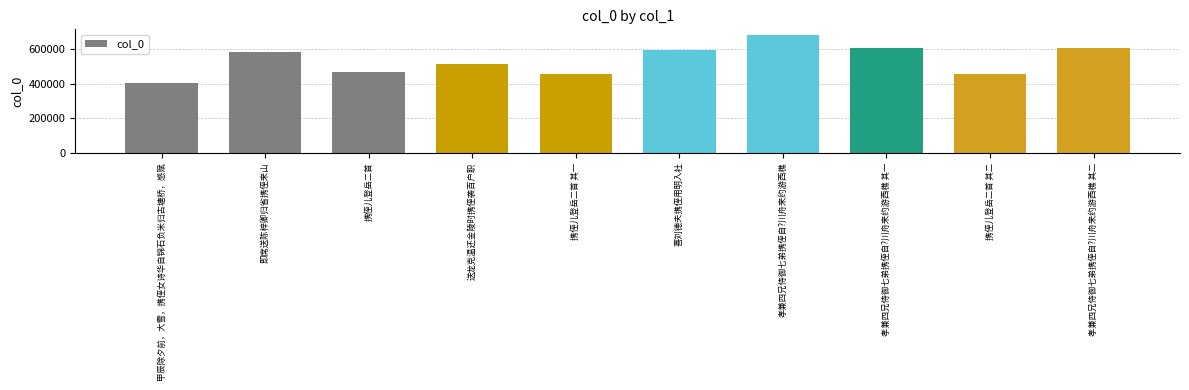

Approximately how many times larger is the value at 携侄儿登岳二首 其二 compared to 送龙克温还金陵时携侄袭百户职?

0.9